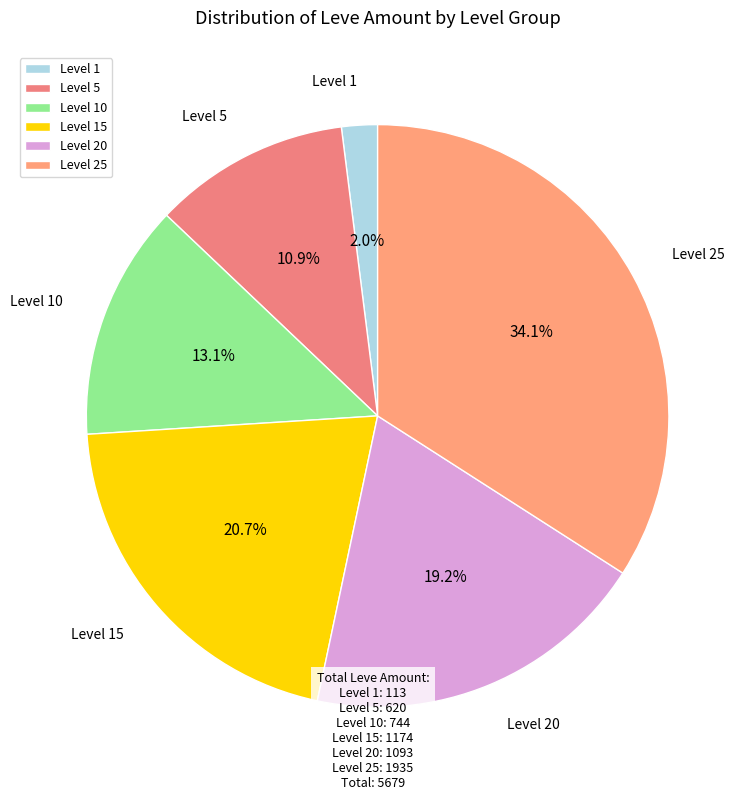

What is the largest slice in the pie chart?

Level 25